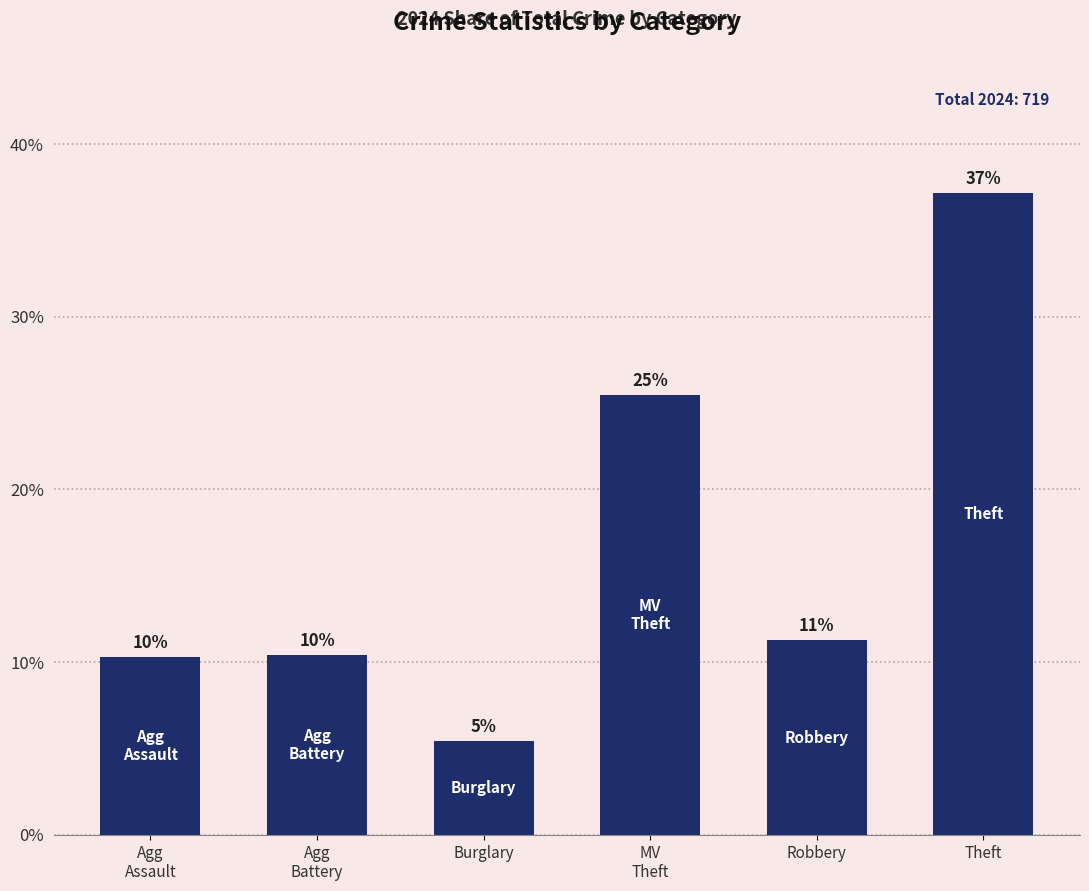

Rank the categories by value from highest to lowest.

Theft, MV
Theft, Robbery, Agg
Battery, Agg
Assault, Burglary